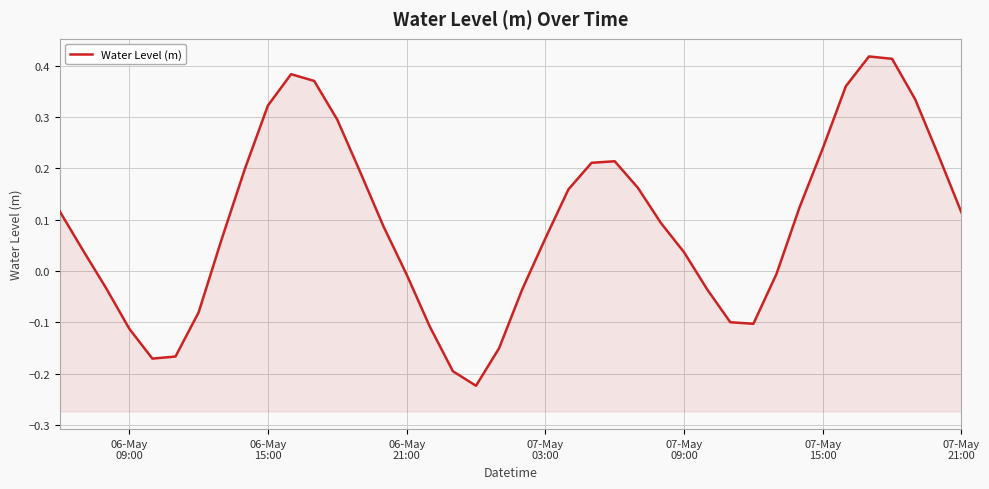

Reading right to left, extract all data points from this chart.

0.1	0.2	0.3	0.4	0.4	0.4	0.2	0.1	-0.0	-0.1	-0.1	-0.0	0.0	0.1	0.2	0.2	0.2	0.2	0.1	-0.0	-0.2	-0.2	-0.2	-0.1	-0.0	0.1	0.2	0.3	0.4	0.4	0.3	0.2	0.1	-0.1	-0.2	-0.2	-0.1	-0.0	0.0	0.1